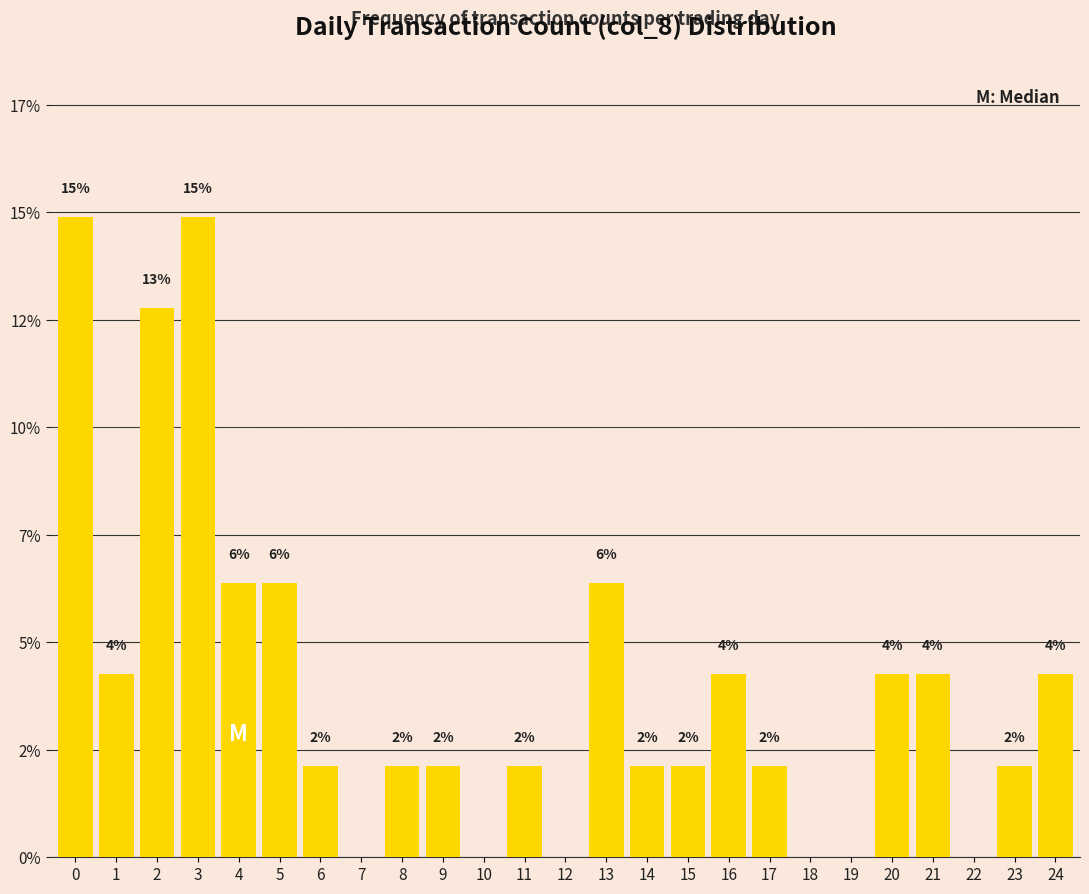

Are the bars horizontal?

No